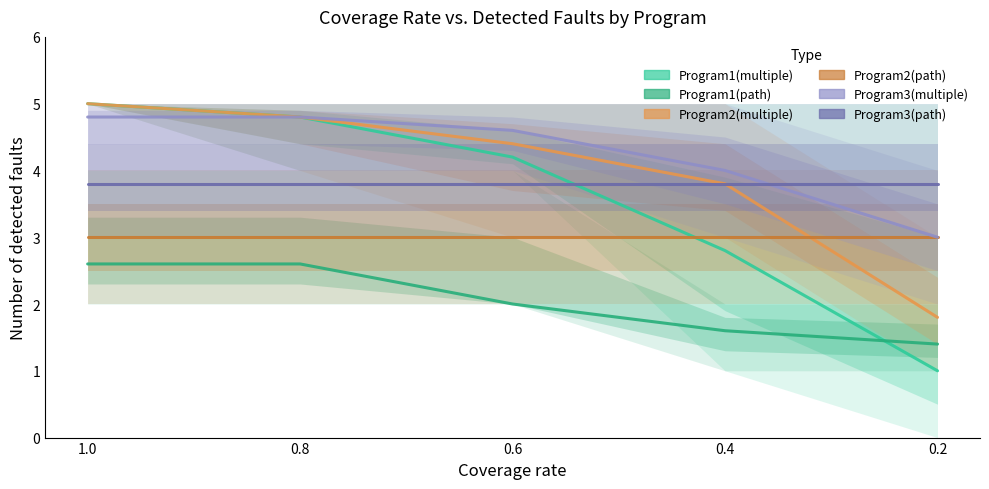

What is the label of the 3rd point from the left?

0.6